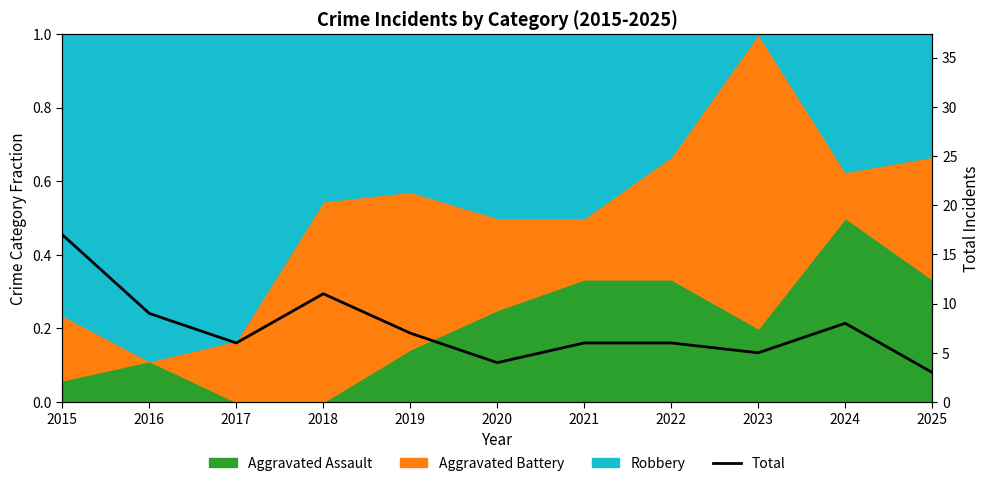

Does the chart display data point markers on the line(s)?

No